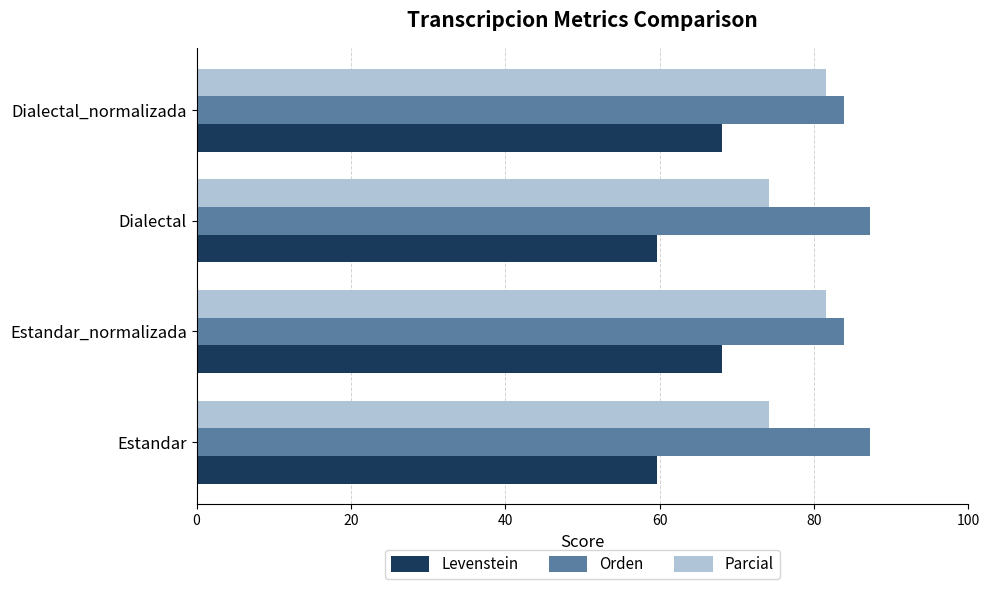

True or false: Levenstein has a value of 28.4 at Estandar.

False